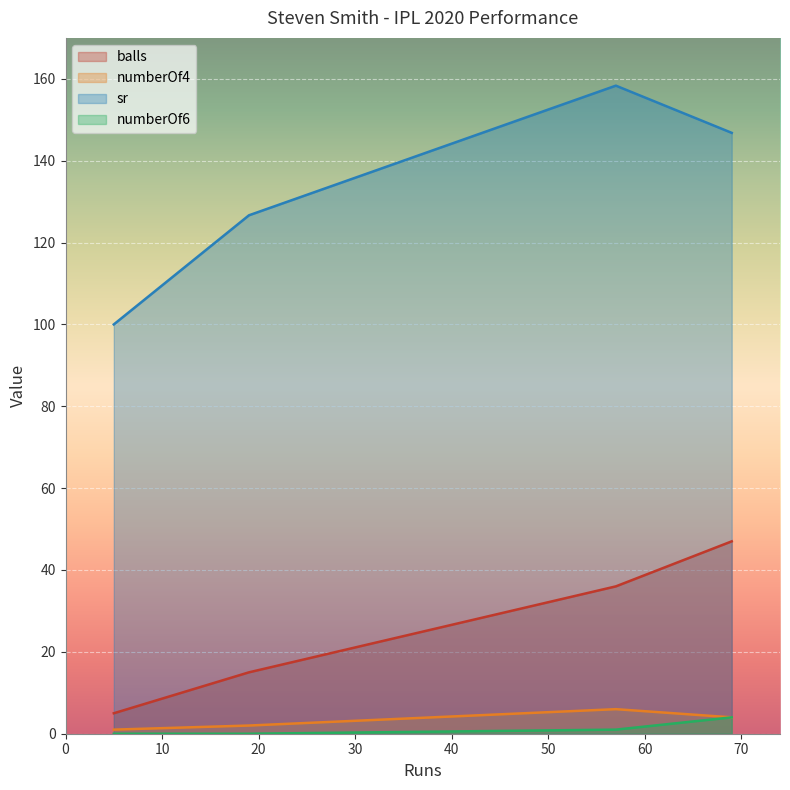

How many lines are shown in the chart?

4